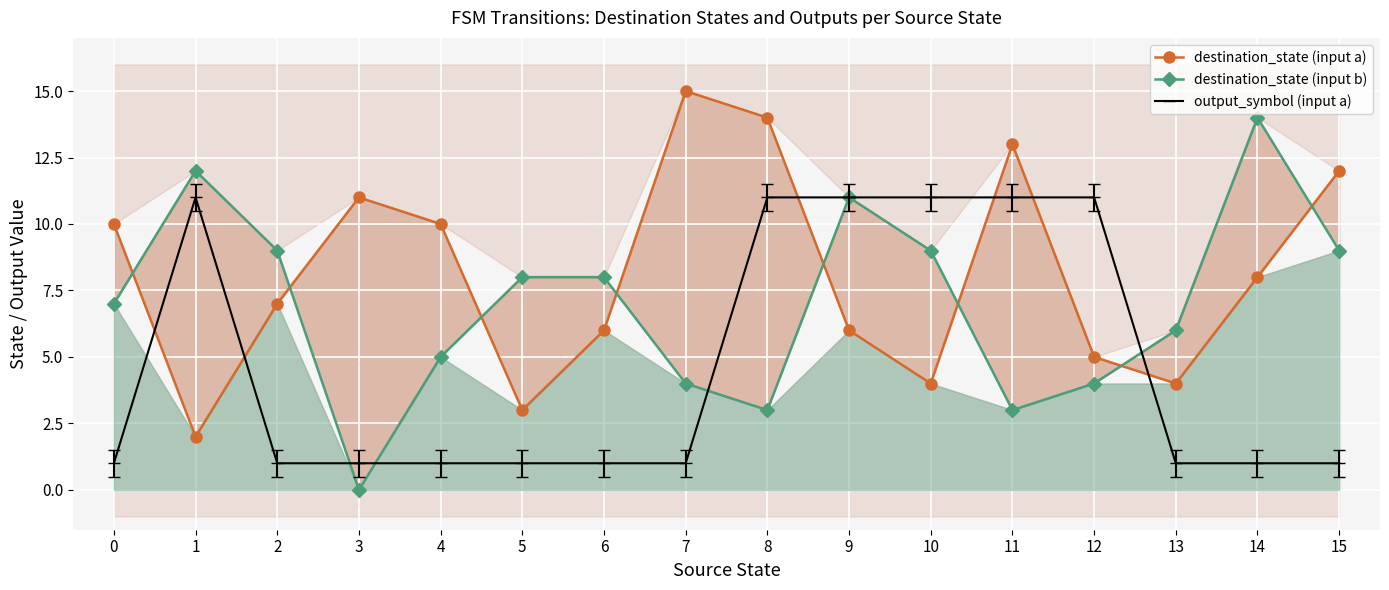

At which label is destination_state (input a) closest to 8?

14